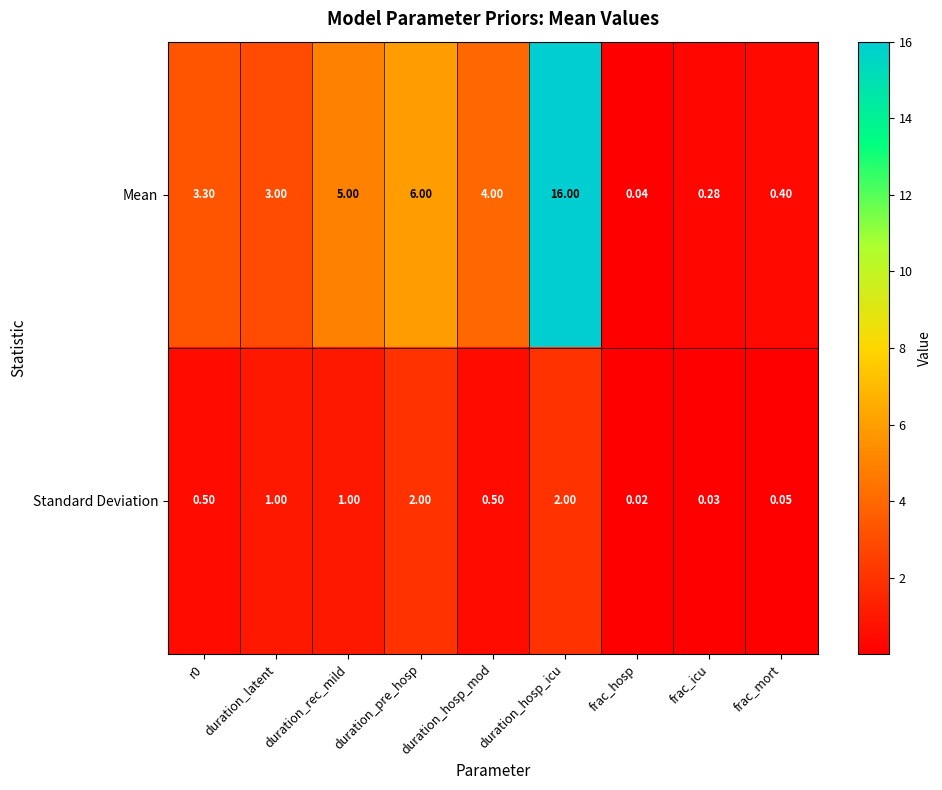

Which series has the largest total across all categories?

Mean